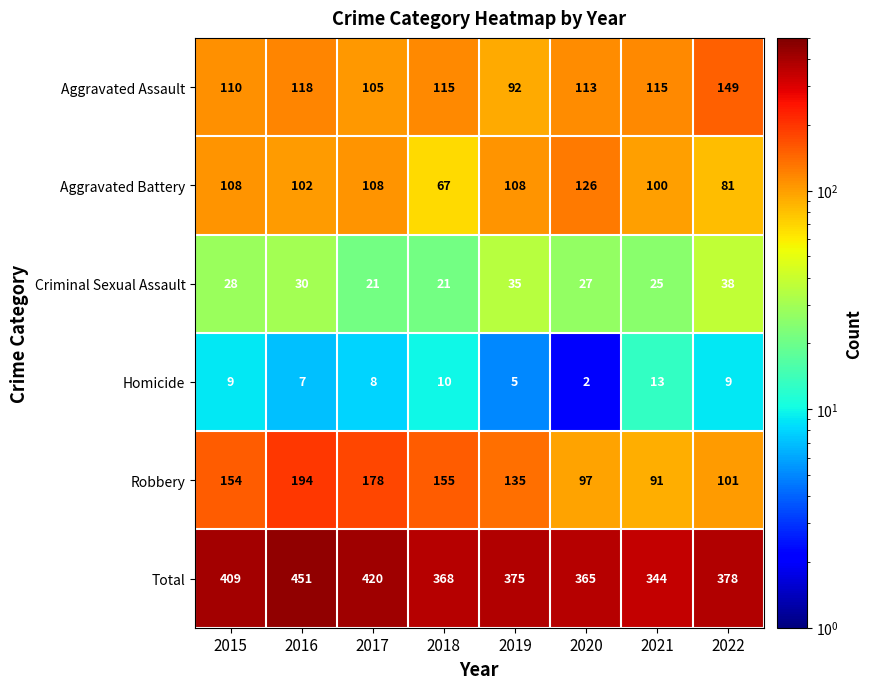

True or false: Aggravated Assault has a value of 29 at 2017.

False